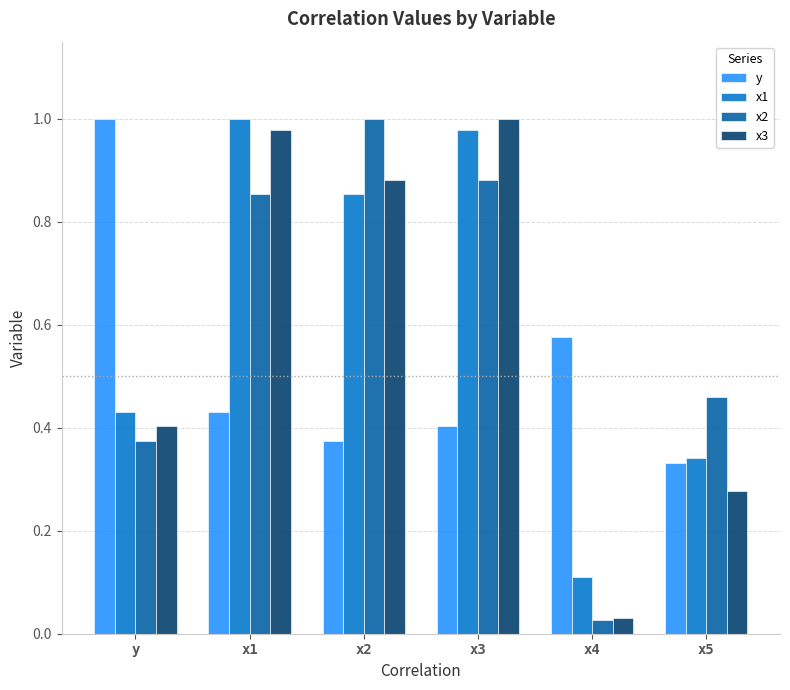

At which category does the chart reach its minimum across all series?

x4